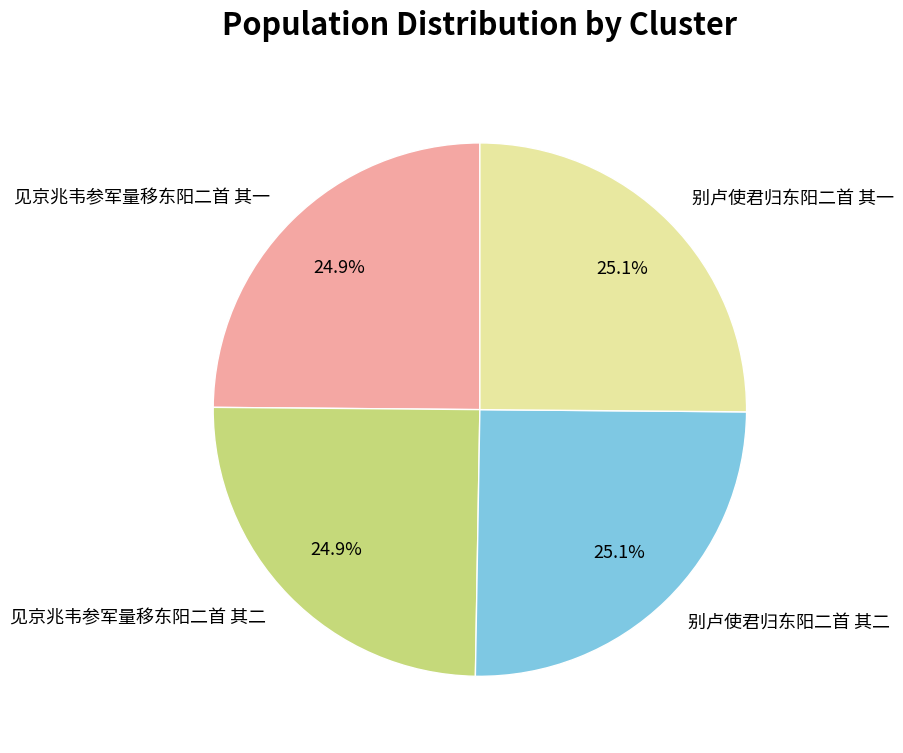

Is it true that 见京兆韦参军量移东阳二首 其一 is 25% of the pie?

True